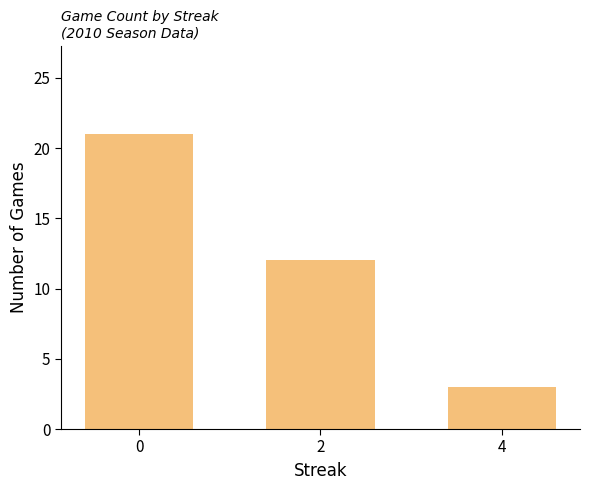

Rank the categories by value from highest to lowest.

0, 2, 4